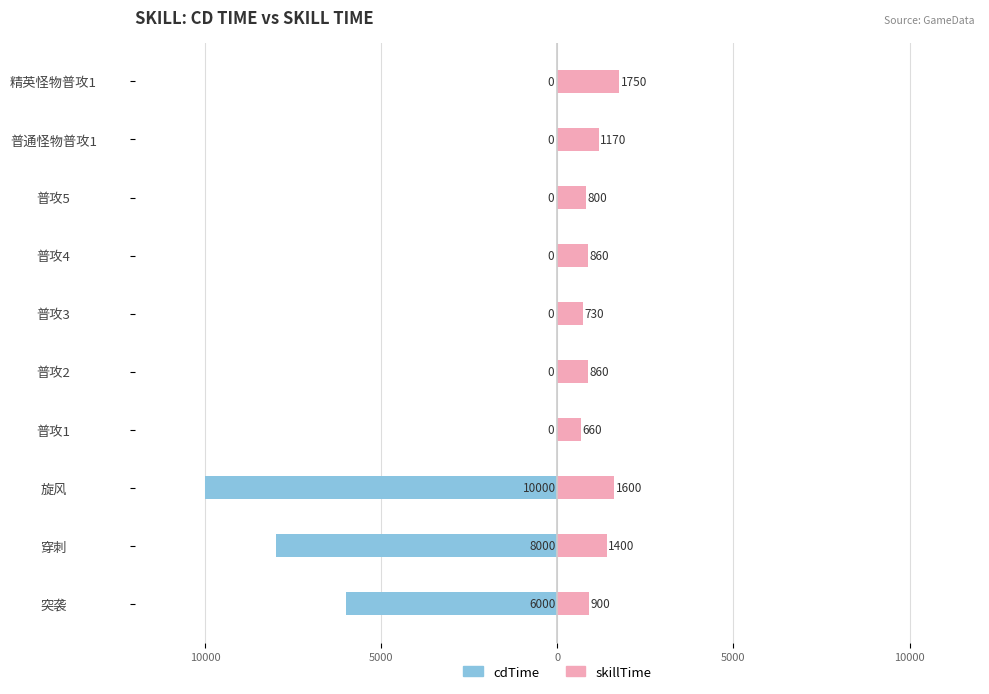

How many categories are shown in the chart?

10